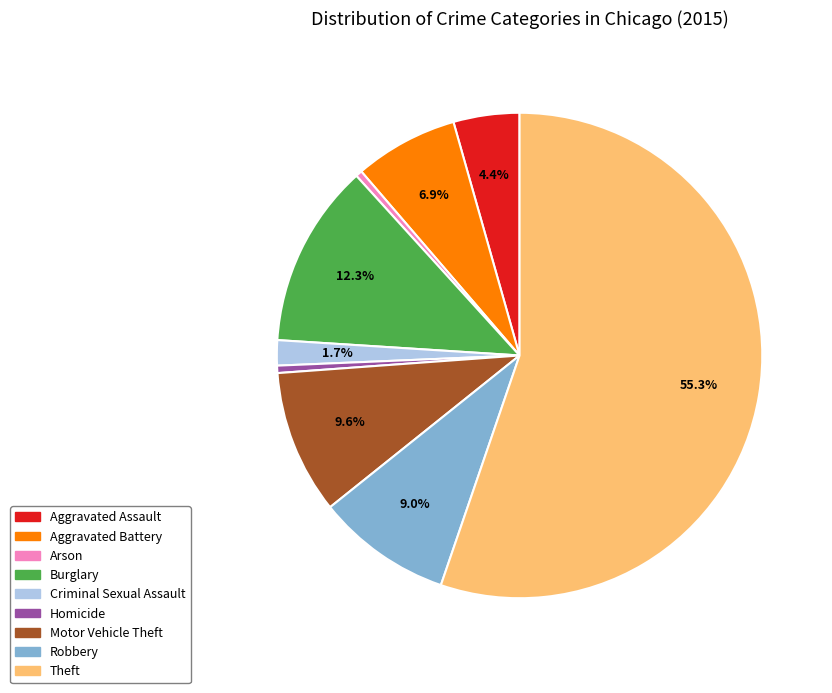

Which category accounts for the majority?

Theft